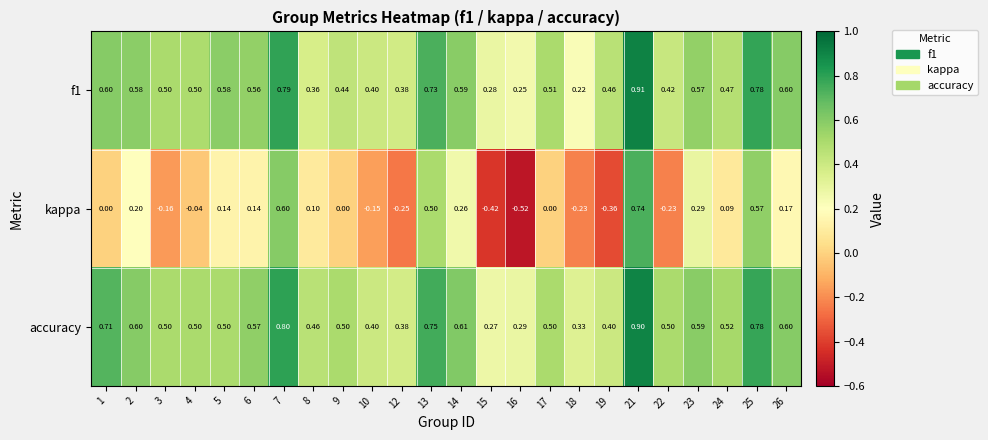

Count the number of data series in this chart.

3